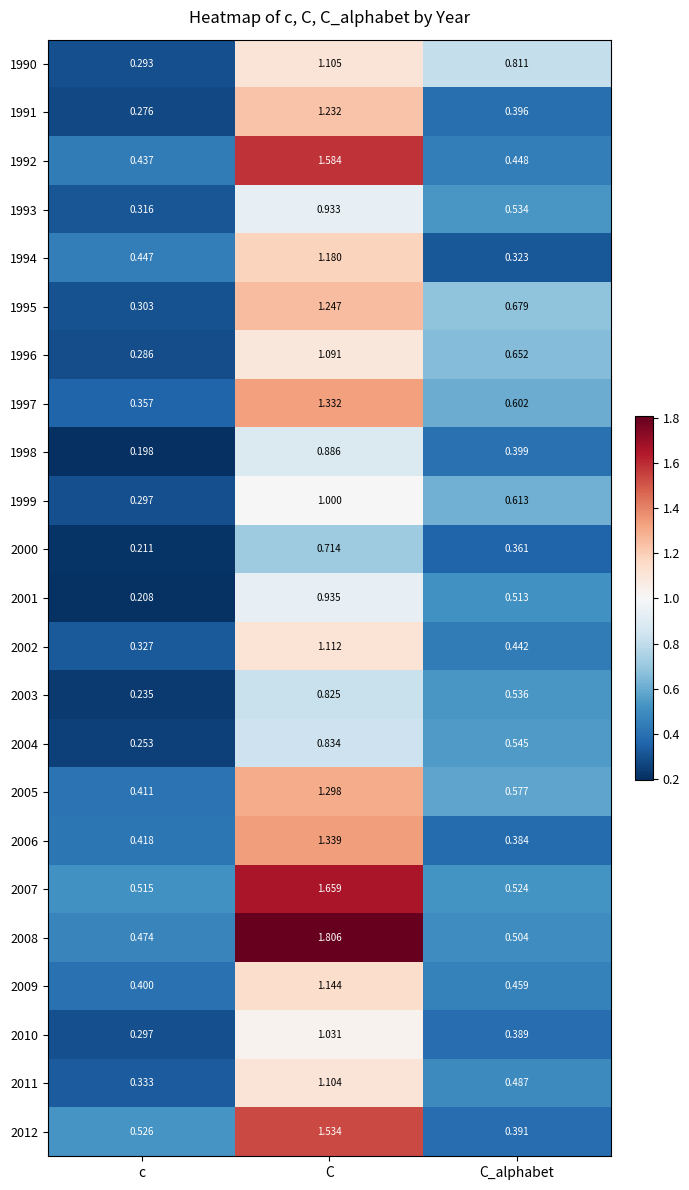

Rank the categories by 1996 value from lowest to highest.

c, C_alphabet, C